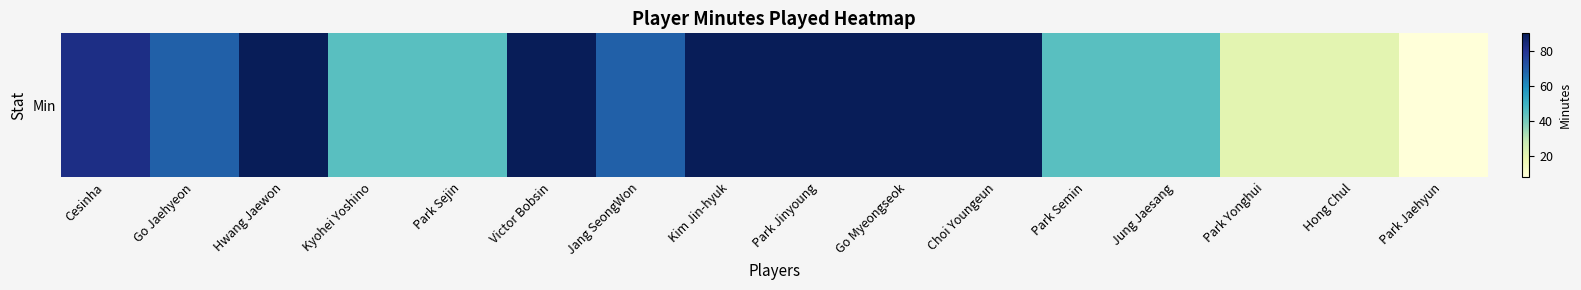

What is the change in value from Cesinha to Hwang Jaewon?

+8